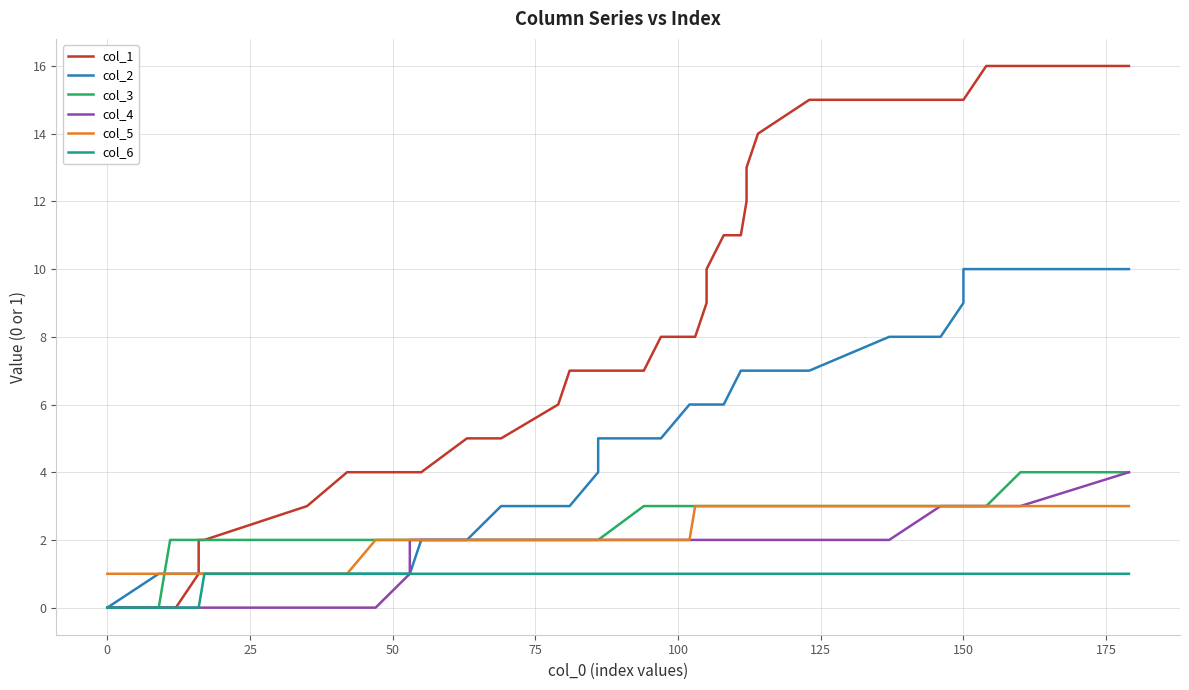

Reading right to left, extract all data points from this chart.

col_1: 16	16	16	15	15	15	15	15	14	13	12	11	11	10	9	8	8	8	7	7	7	7	6	5	5	4	4	4	4	4	3	2	2	1	0	0	0	0	0
col_2: 10	10	10	10	9	8	8	7	7	7	7	7	6	6	6	6	6	5	5	5	4	3	3	3	2	2	1	1	1	1	1	1	1	1	1	1	1	1	0
col_3: 4	4	3	3	3	3	3	3	3	3	3	3	3	3	3	3	3	3	3	2	2	2	2	2	2	2	2	2	2	2	2	2	2	2	2	2	1	0	0
col_4: 4	3	3	3	3	3	2	2	2	2	2	2	2	2	2	2	2	2	2	2	2	2	2	2	2	2	2	1	0	0	0	0	0	0	0	0	0	0	0
col_5: 3	3	3	3	3	3	3	3	3	3	3	3	3	3	3	3	2	2	2	2	2	2	2	2	2	2	2	2	2	1	1	1	1	1	1	1	1	1	1
col_6: 1	1	1	1	1	1	1	1	1	1	1	1	1	1	1	1	1	1	1	1	1	1	1	1	1	1	1	1	1	1	1	1	0	0	0	0	0	0	0